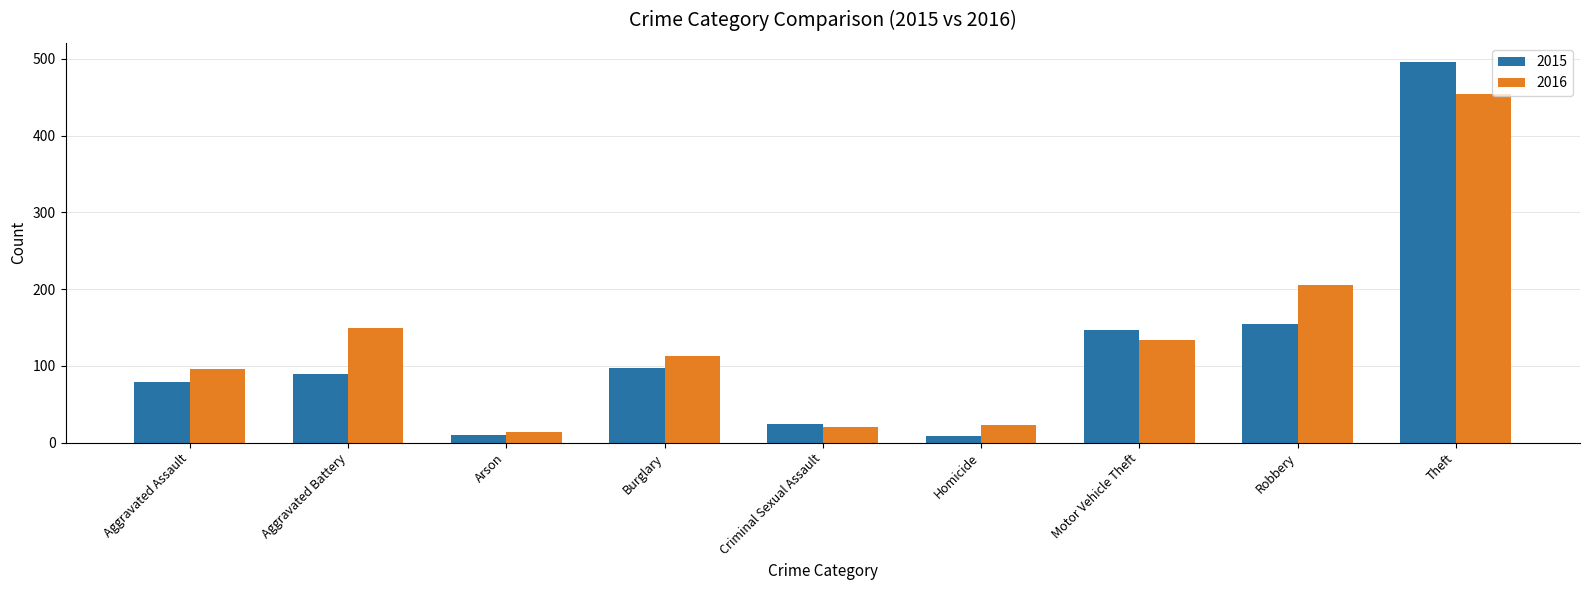

What is the label of the 9th bar from the left?

Theft